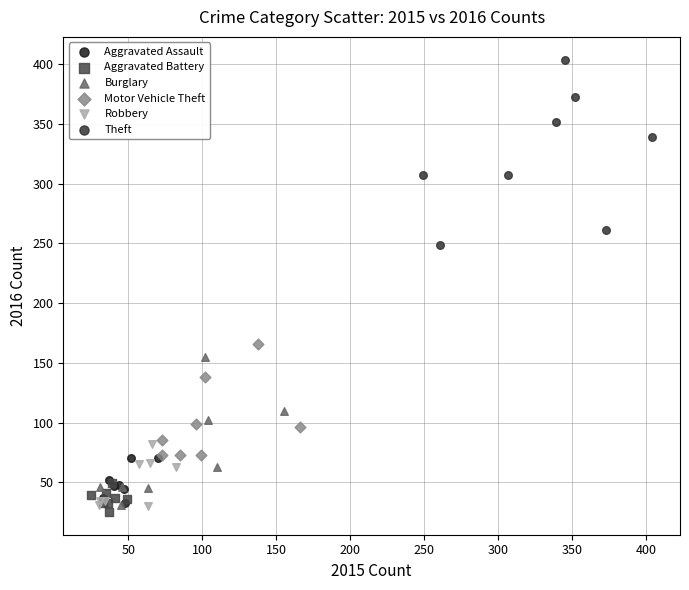

Which series has the widest spread of Y values?

Theft